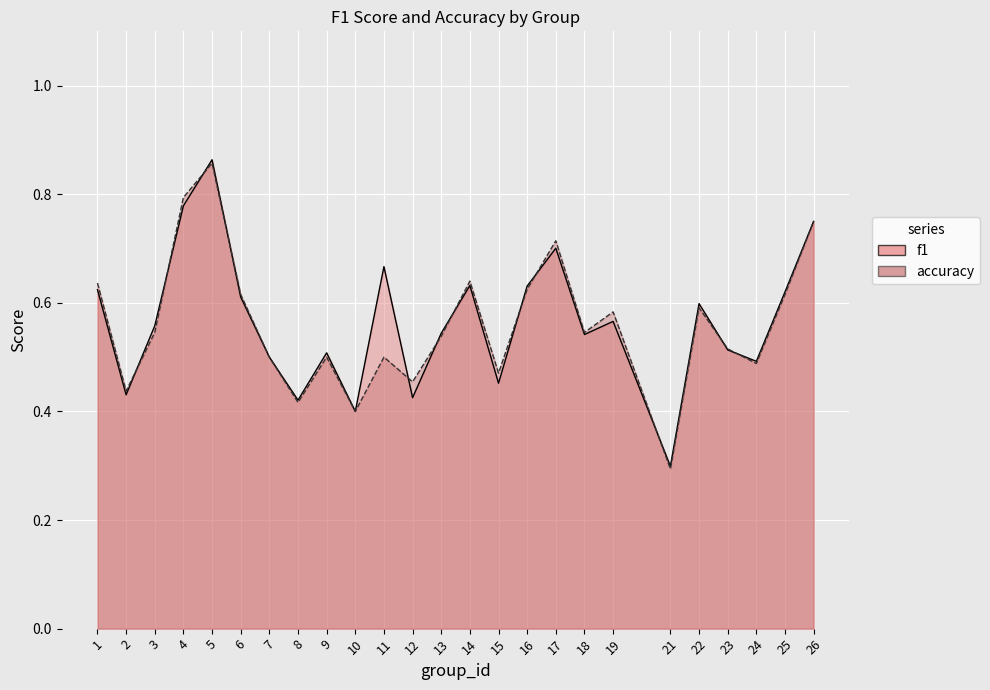

What is the difference between the maximum and minimum values in the accuracy series?

0.6